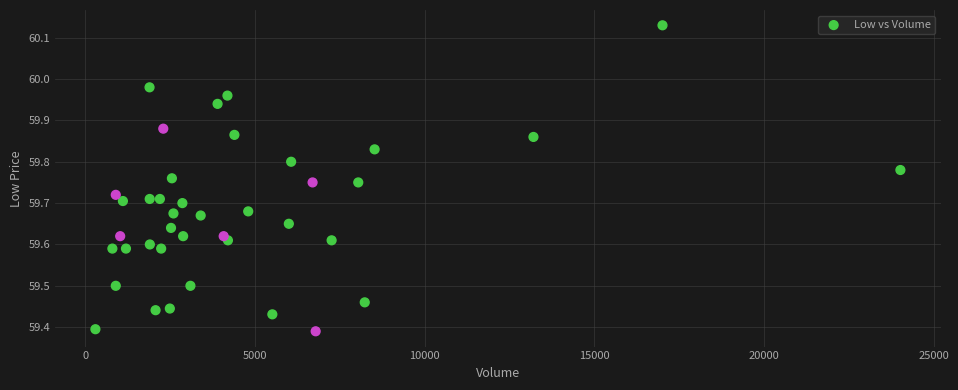

What is the range of X values (max minus min)?

23723.0